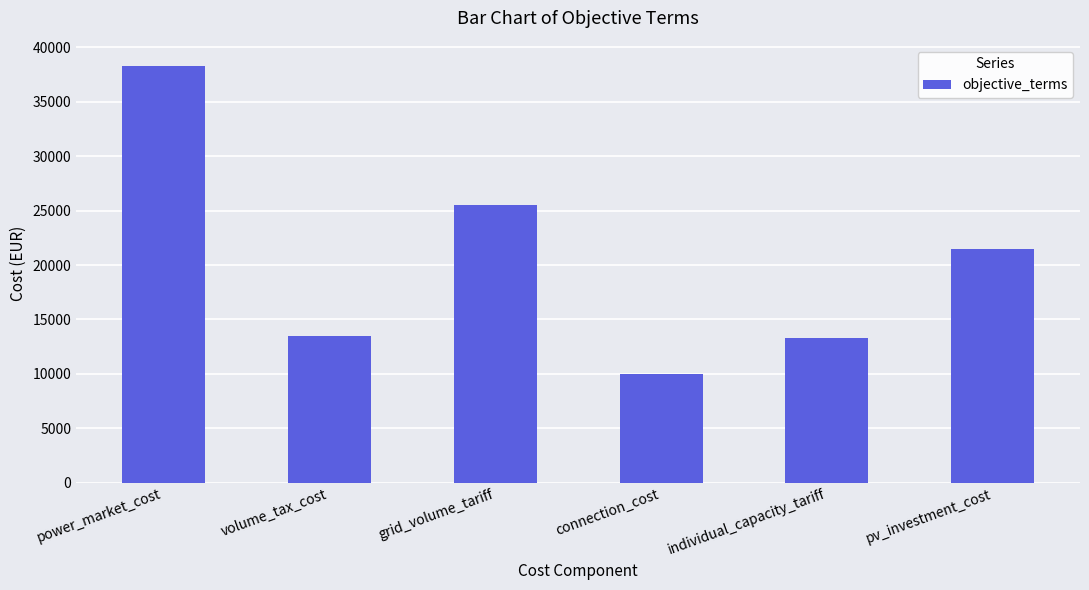

Which label corresponds to the smallest value in the chart?

connection_cost